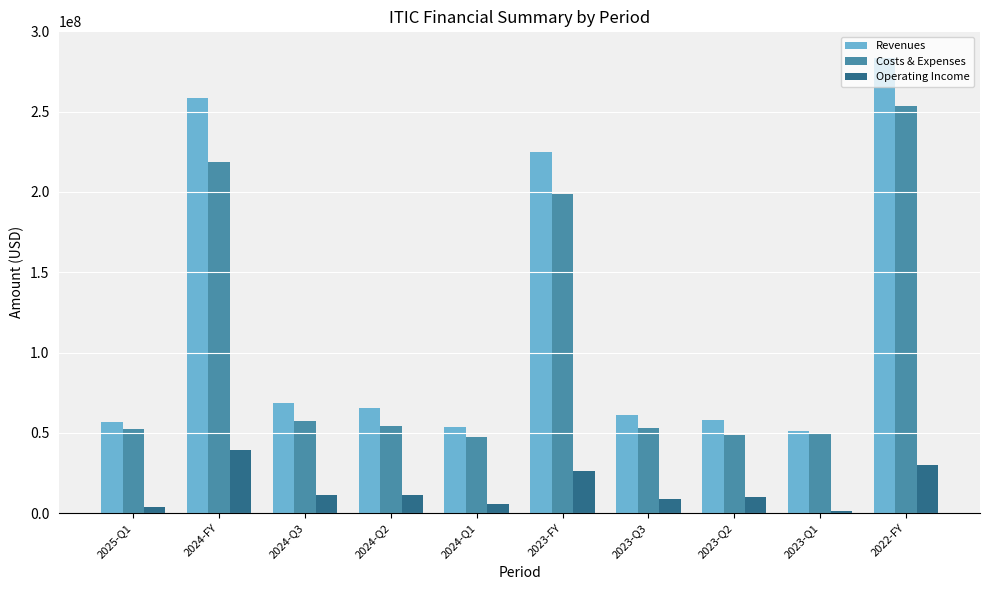

Which series has the largest range (max minus min)?

Revenues